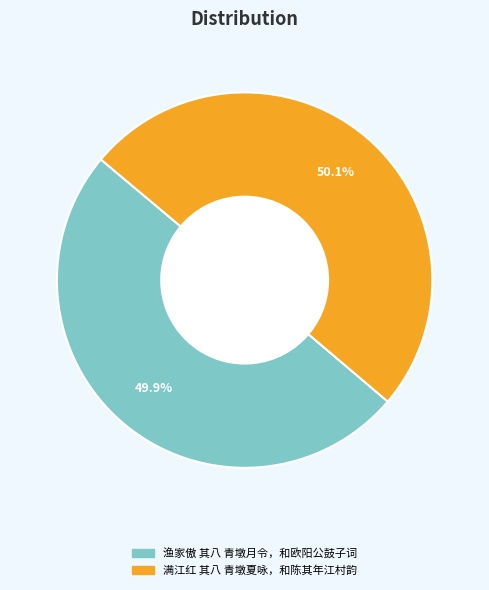

What is the ratio of the value at 满江红 其八 青墩夏咏，和陈其年江村韵 to the value at 渔家傲 其八 青墩月令，和欧阳公鼓子词?

1.0